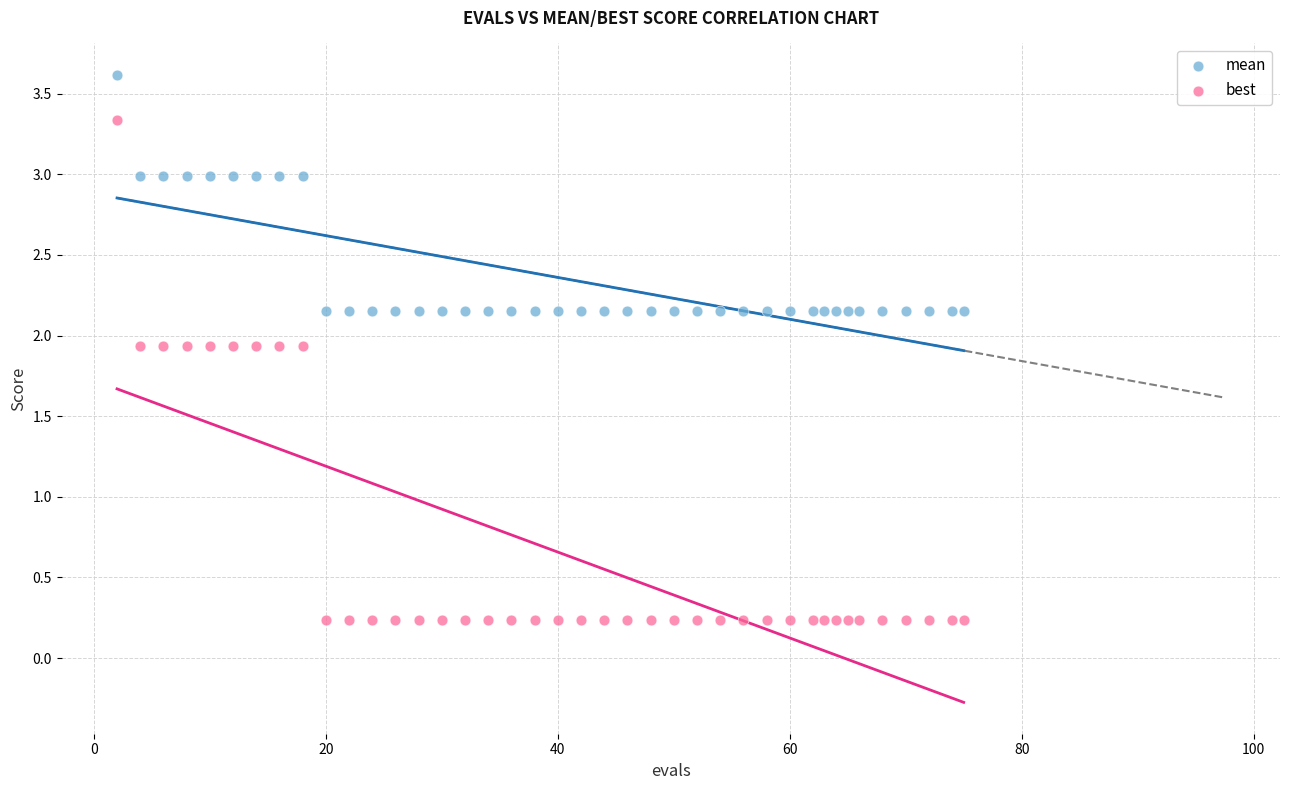

Which series has the largest Y range (max minus min)?

best